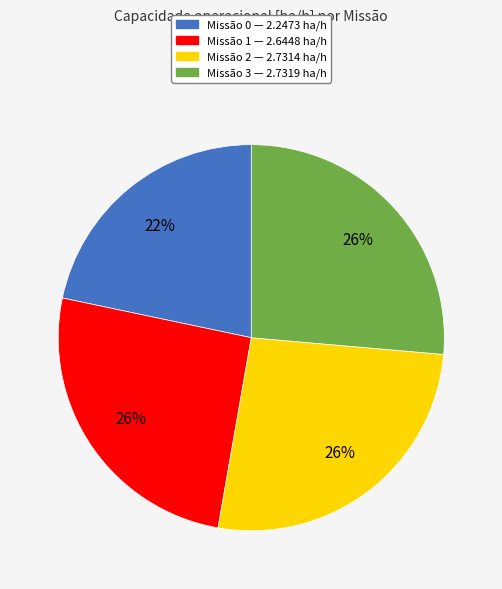

To the nearest percent, what is the average slice percentage?

25%